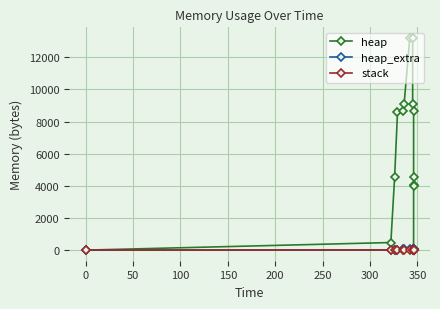

True or false: heap_extra has a value of 22 at 10.

False